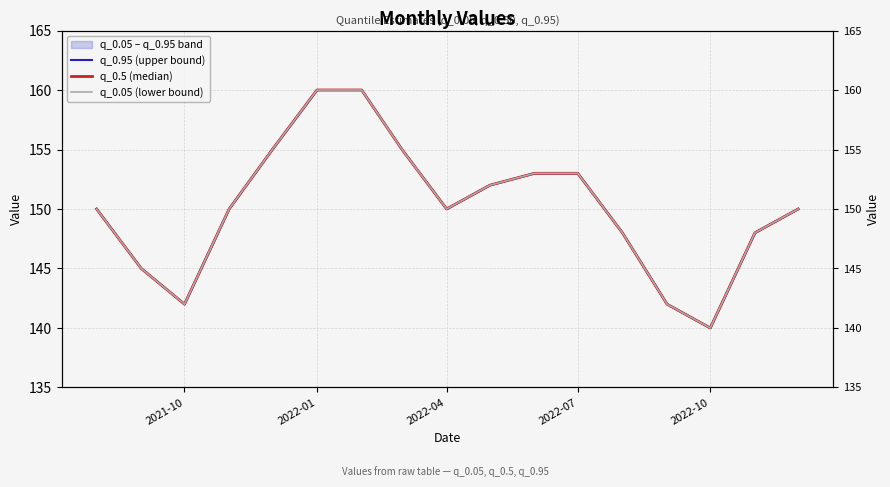

Does the chart have visible grid lines?

Yes